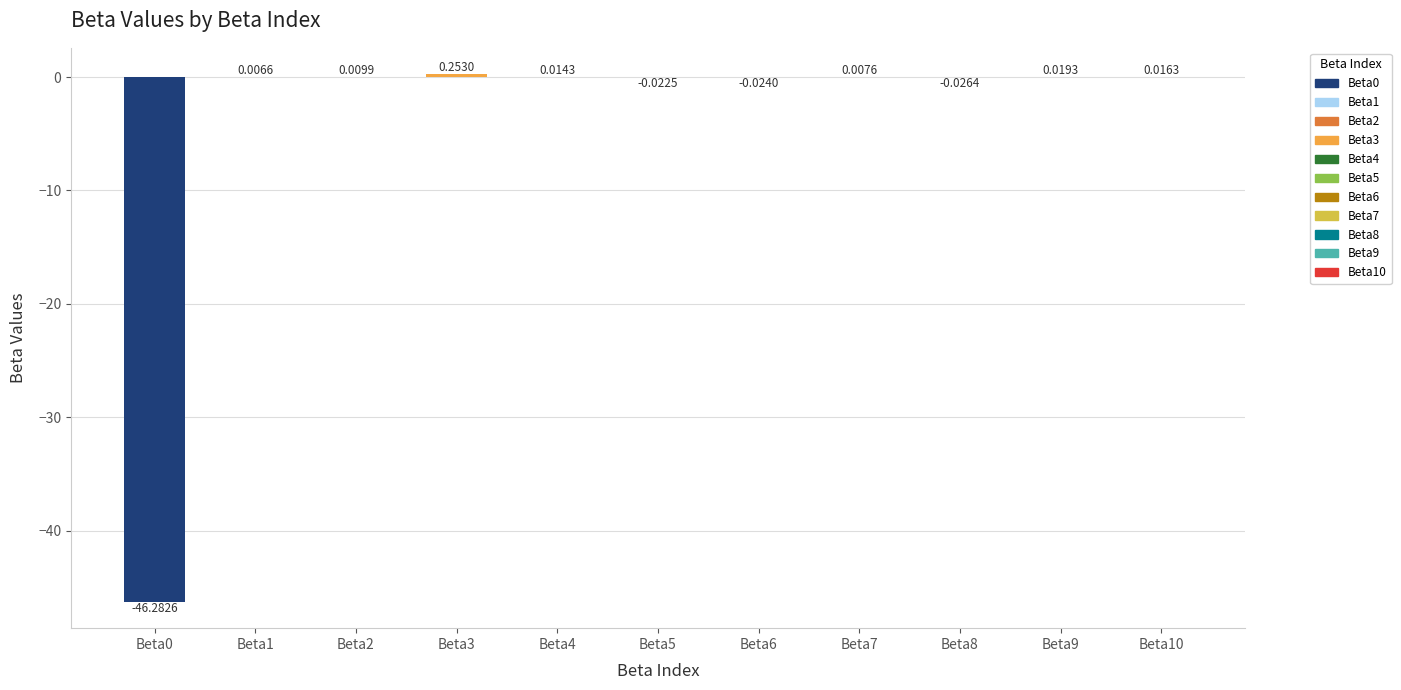

Between Beta8 and Beta4, which is larger?

Beta4